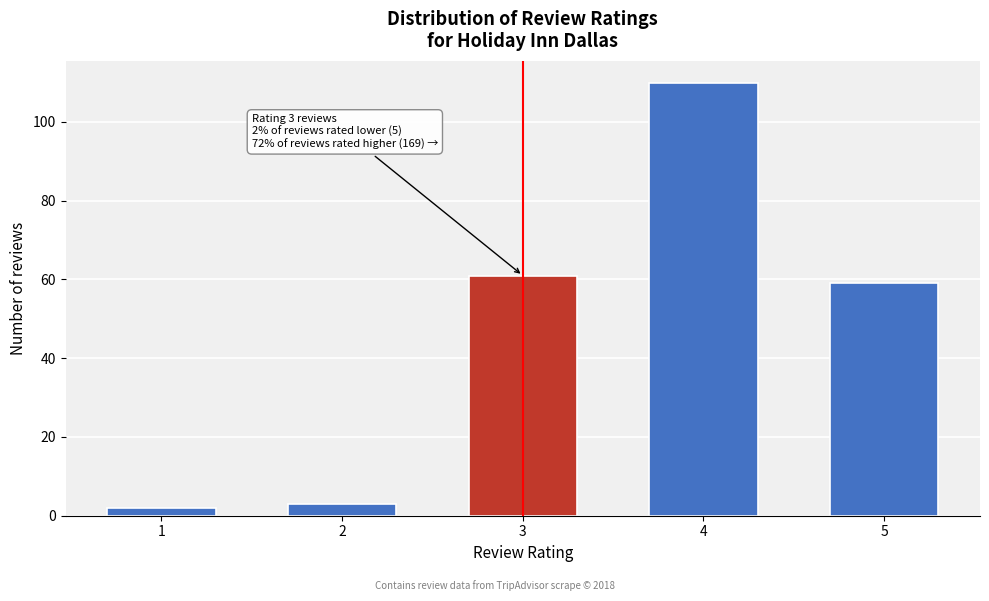

Reading left to right, extract all data points from this chart.

2	3	61	110	59